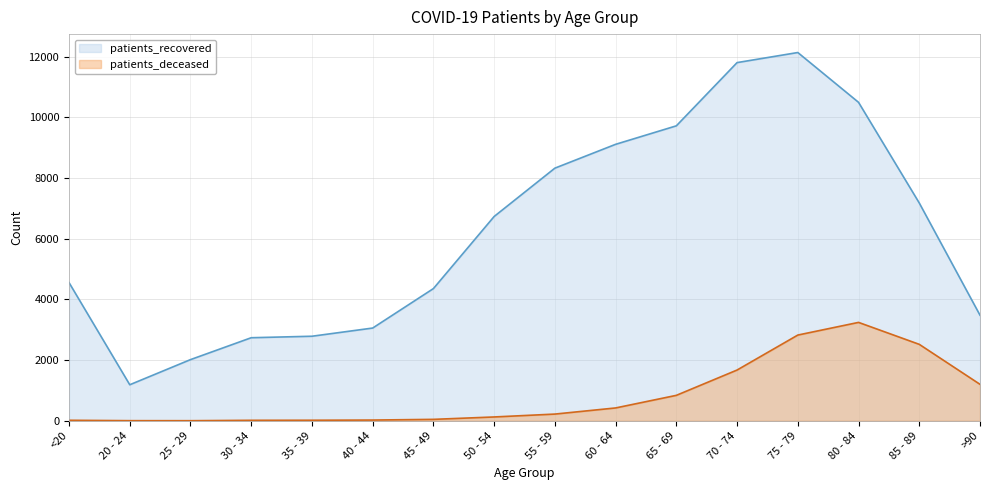

What is the difference between the patients_recovered values at 50 - 54 and 65 - 69?

2986